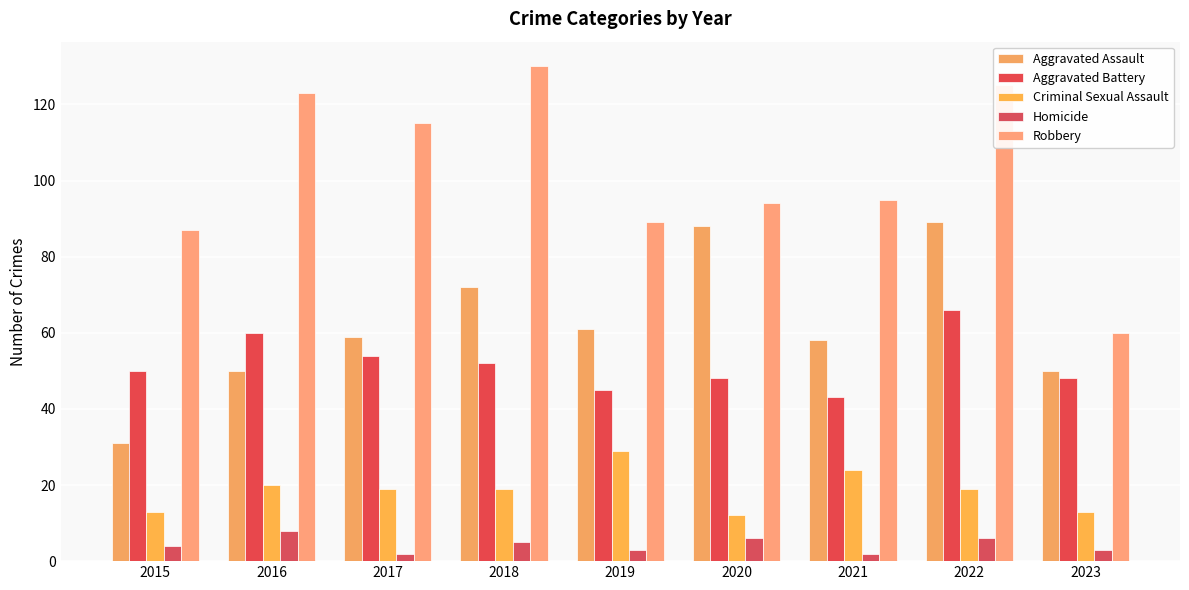

The Criminal Sexual Assault series shows 19 at 2022. True or false?

True